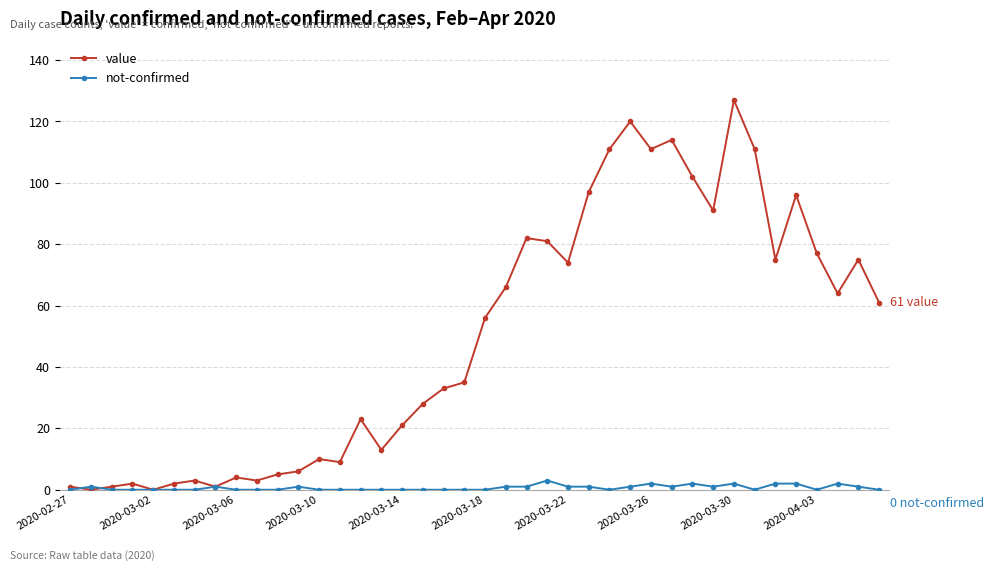

What is the sum of all not-confirmed values?

26